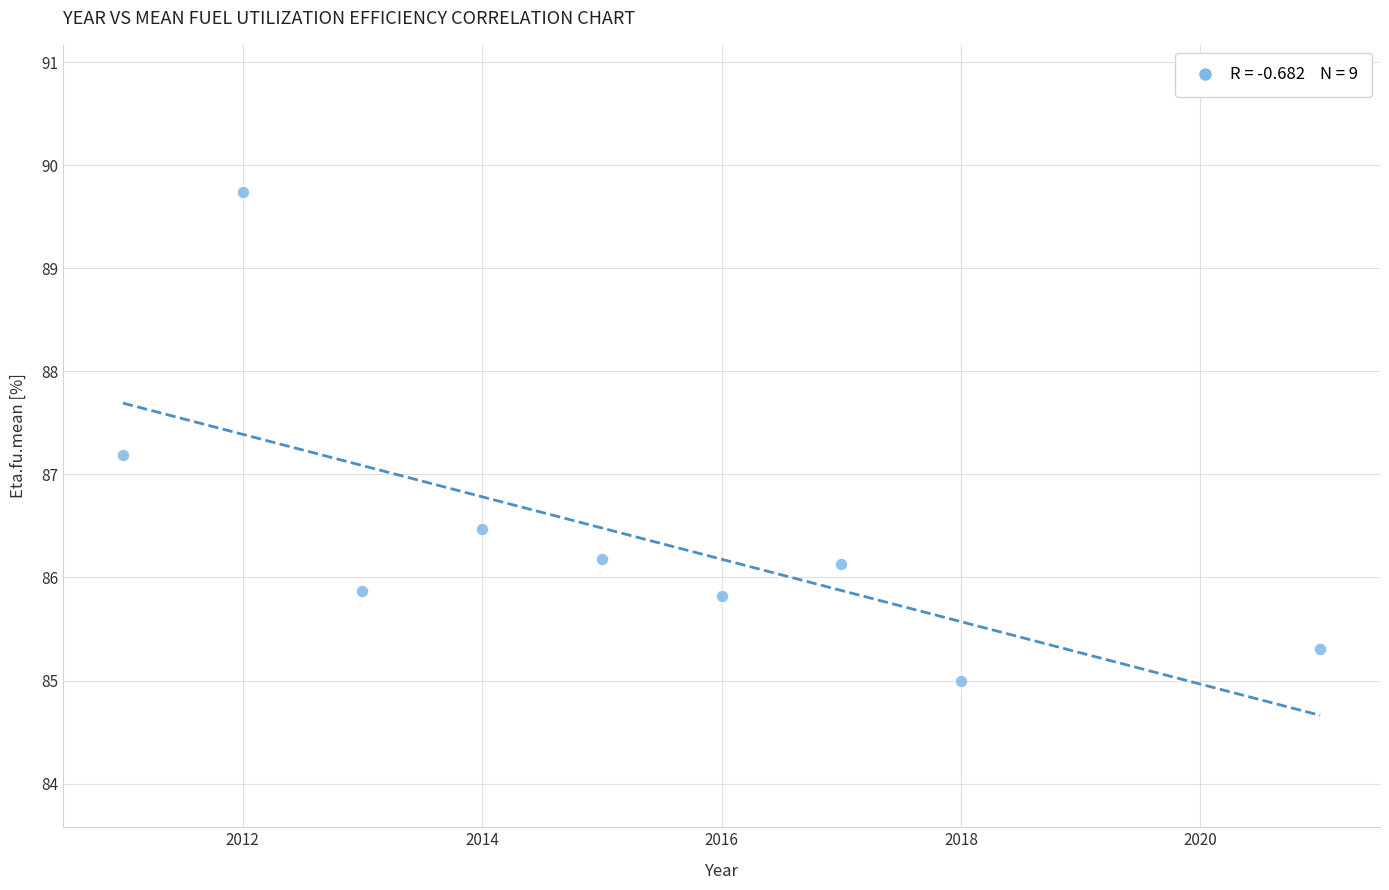

What Y value in the scatter plot is closest to 87?

87.2